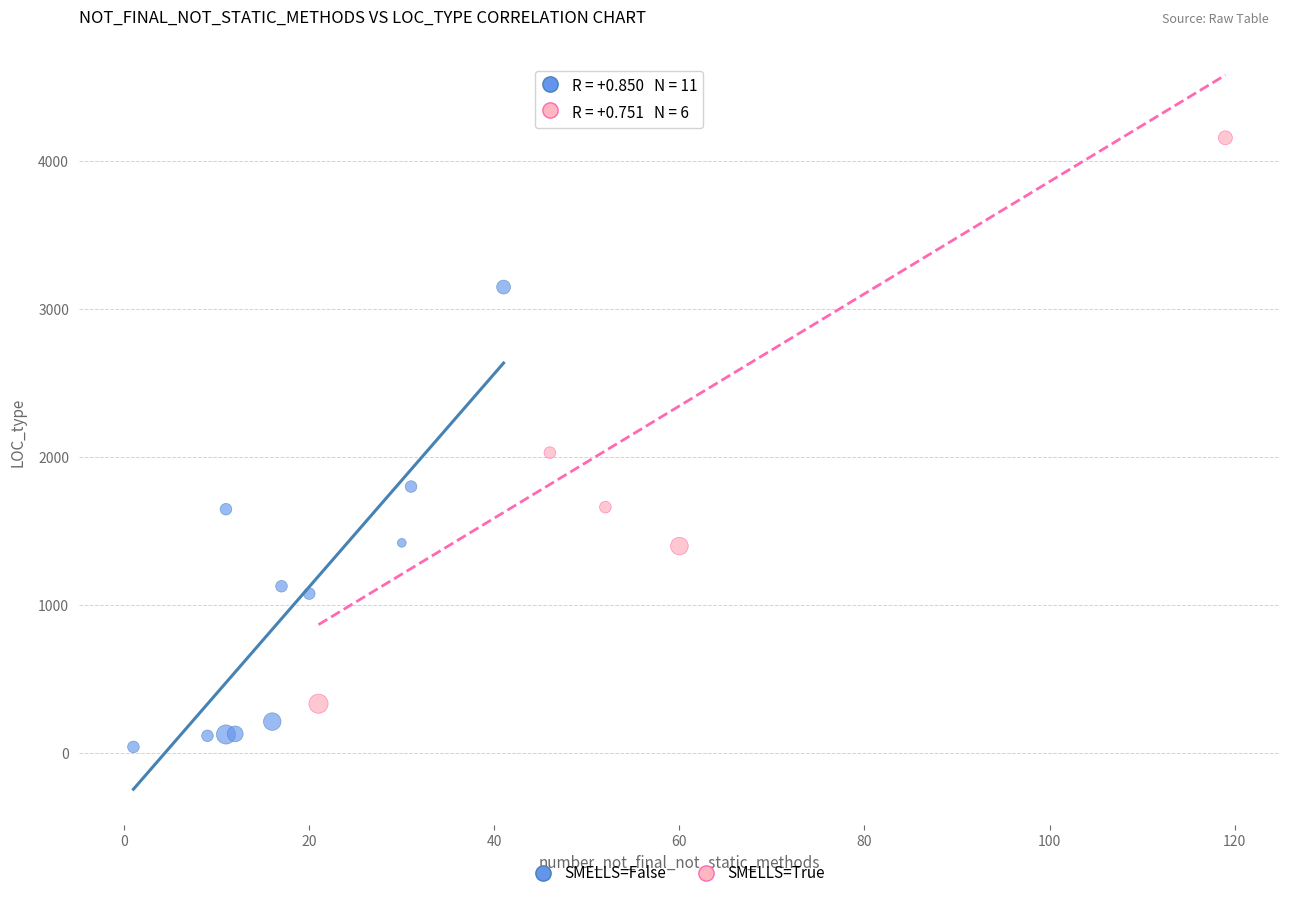

Which series has the widest spread of Y values?

SMELLS=True